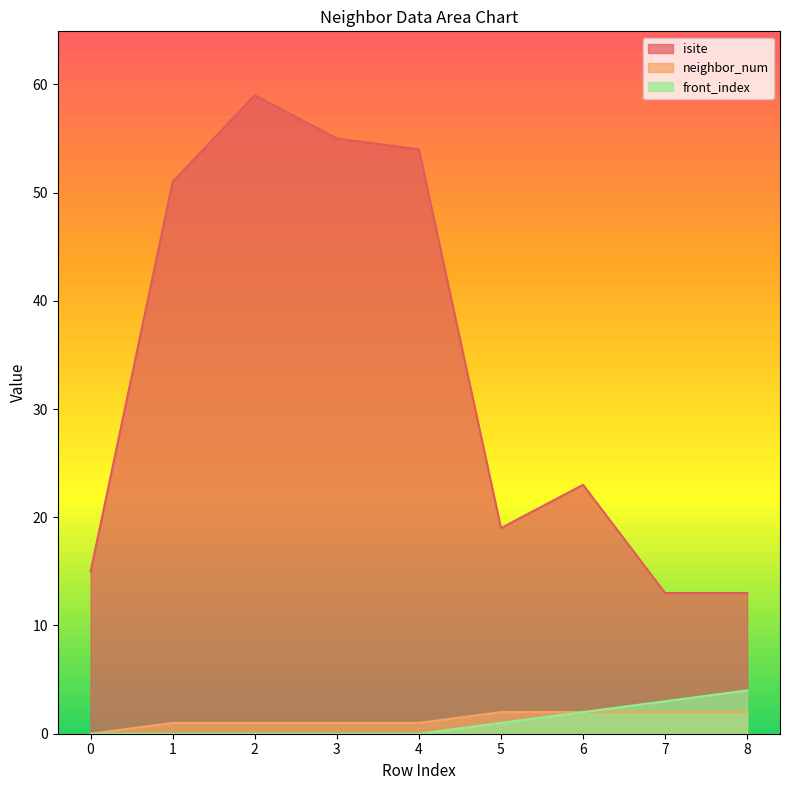

What is the spread (max minus min) of values at 0?

15